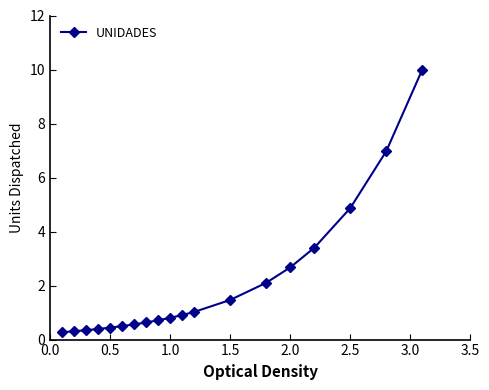

What is the maximum value shown in the chart?

10.0